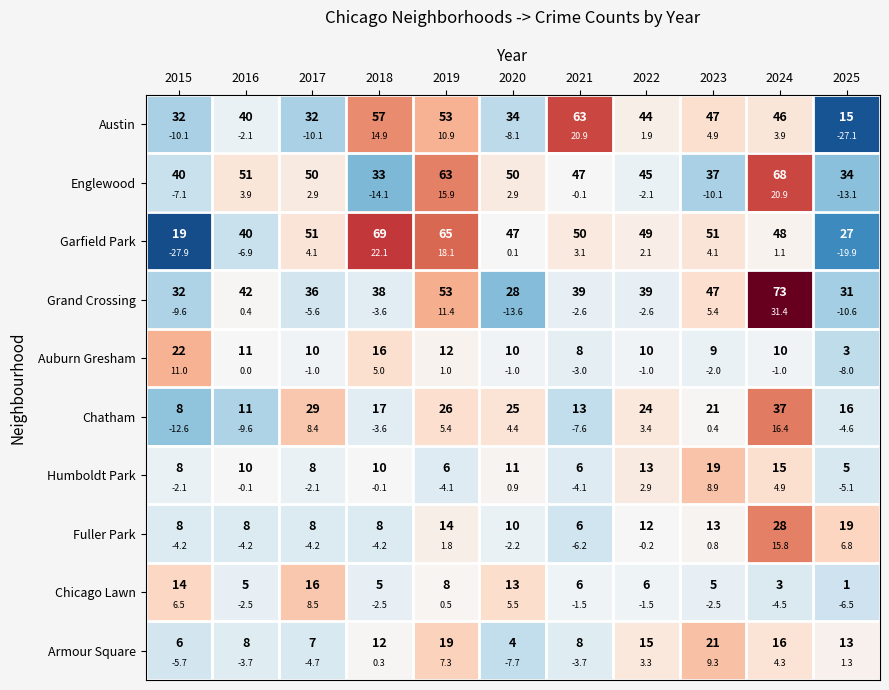

What is the spread (max minus min) of values at 2024?

35.8